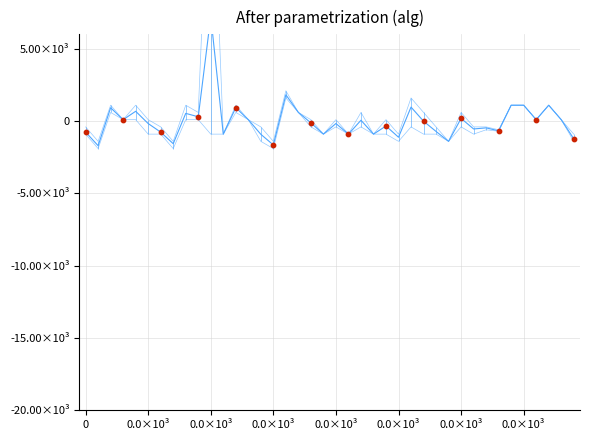

What is the total value across all series at 0.0×10³?

2618.6